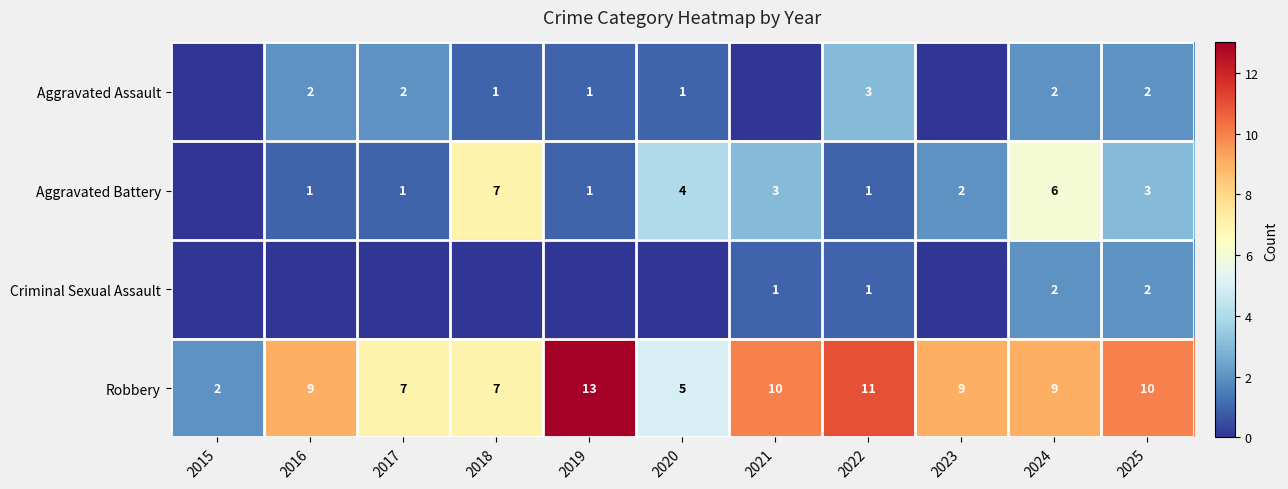

What is the total value across all series at 2025?

17